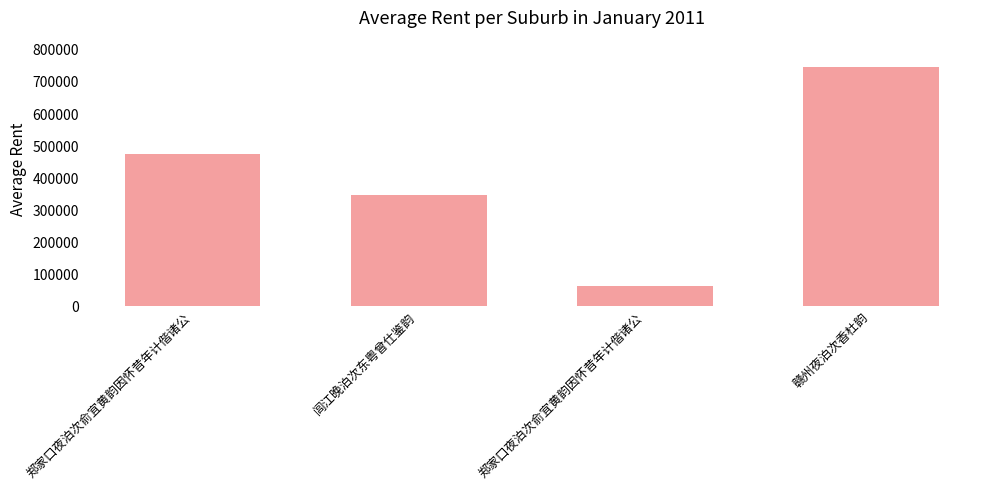

What is the smallest value displayed?

61172